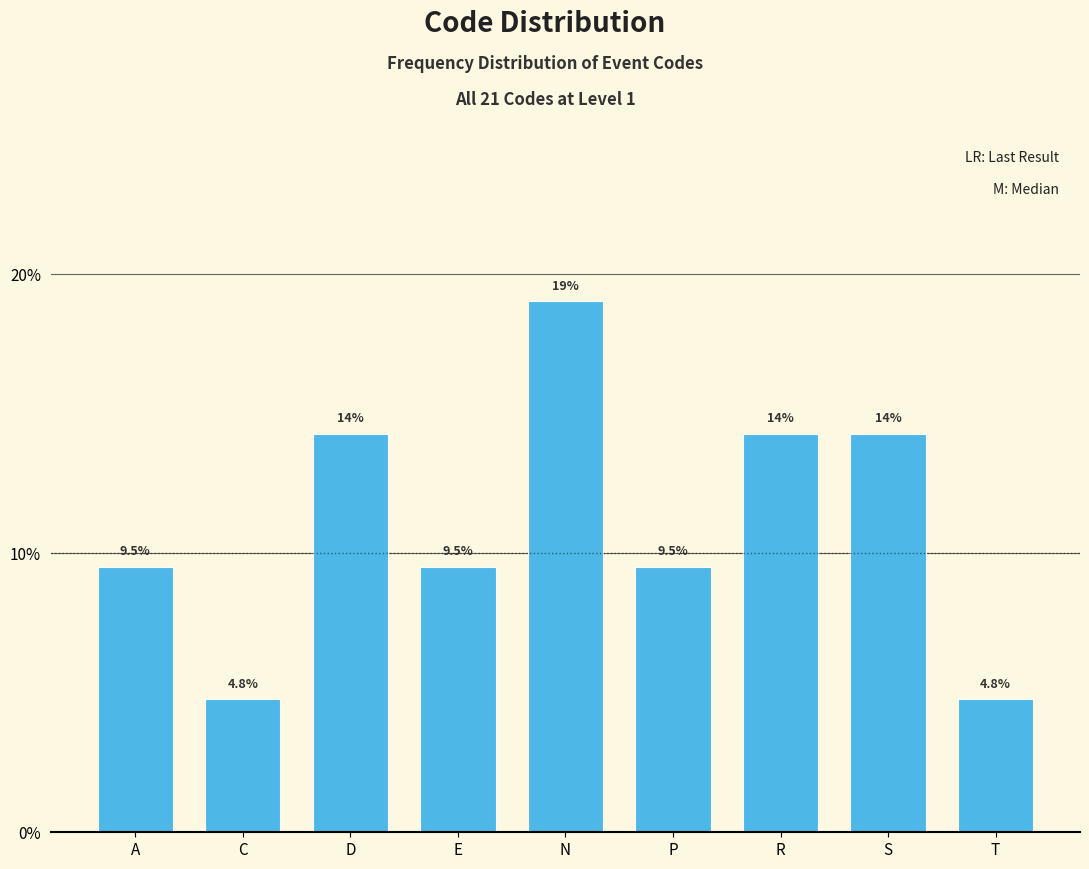

Reading left to right, extract all data points from this chart.

A=9.5	C=4.8	D=14.3	E=9.5	N=19.0	P=9.5	R=14.3	S=14.3	T=4.8